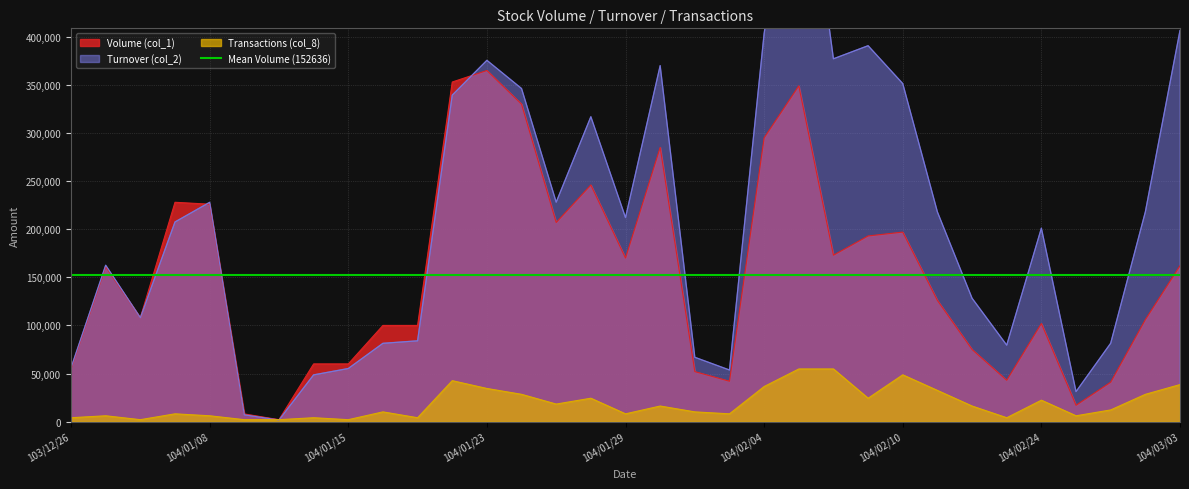

How many interior local peaks does the Volume (col_1) series have?

8